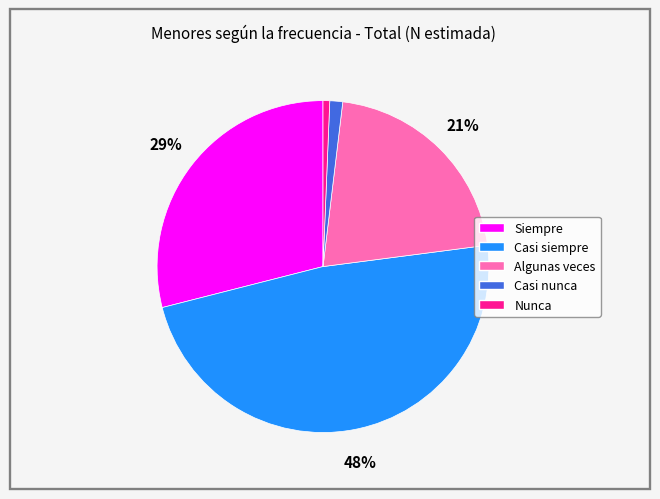

Combined, do Algunas veces and Casi siempre account for over 50%?

Yes